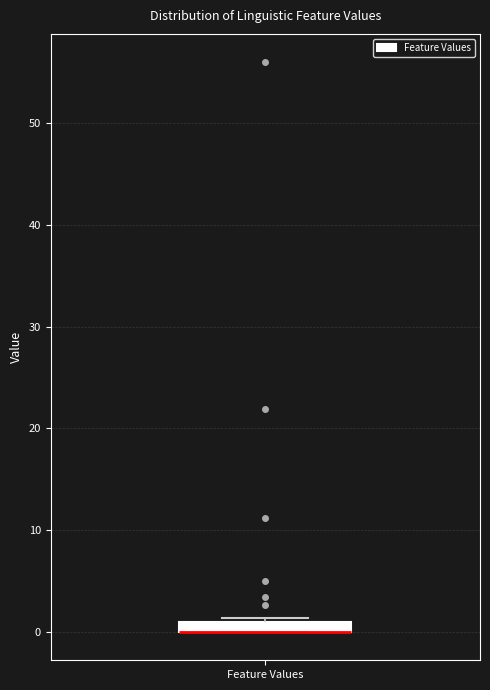

Where is the lower edge of the box for Feature Values on the y-axis? The values are not printed on the chart, so give them approximately, as read against the axis.

0